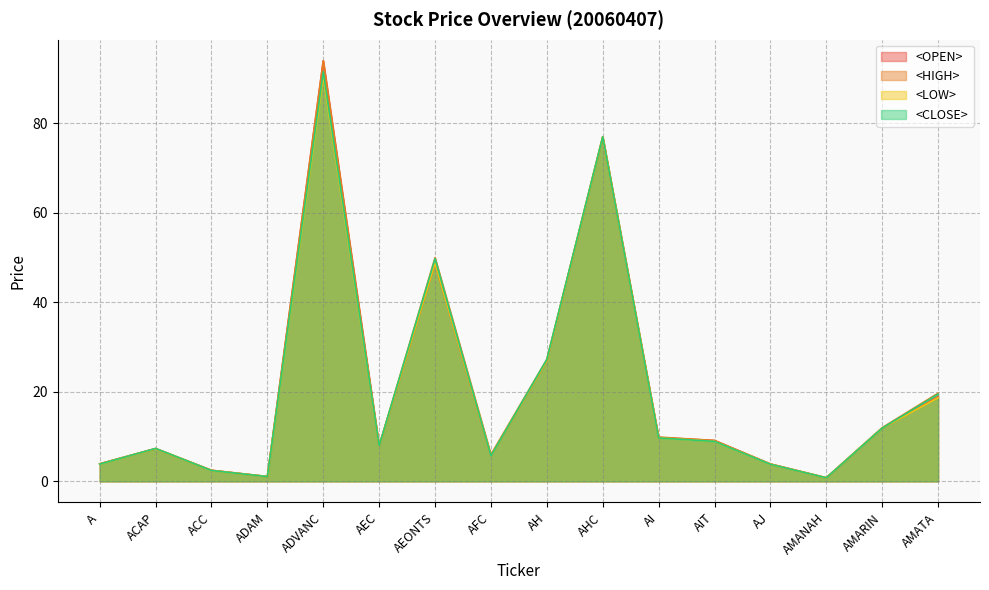

The value of <HIGH> at AMARIN is 12.0. True or false?

True